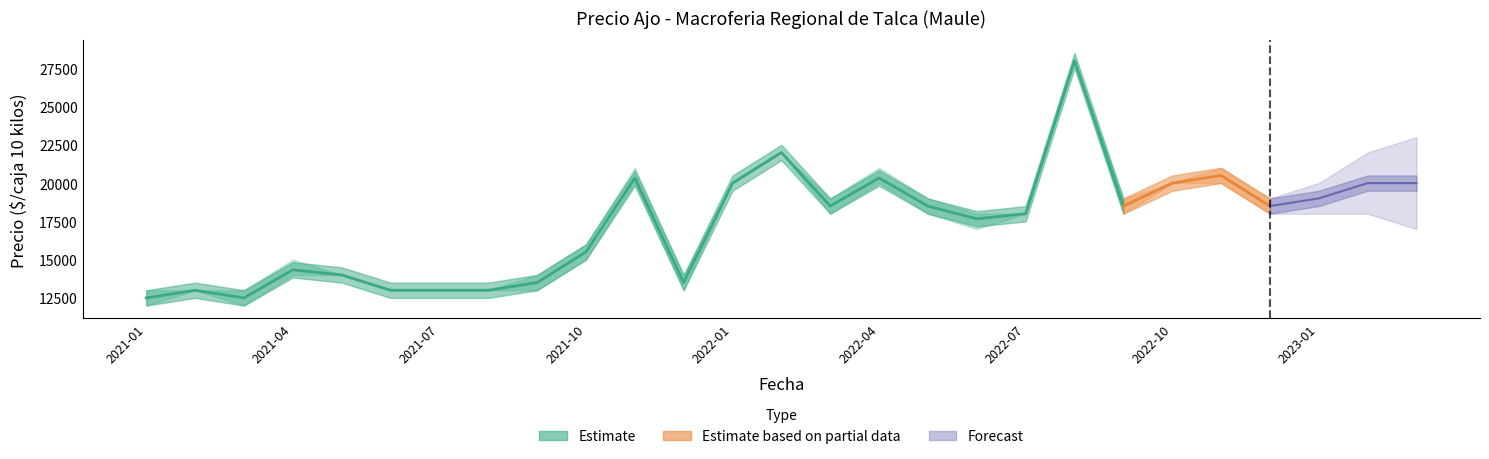

What position from the left is 2022-07?

19